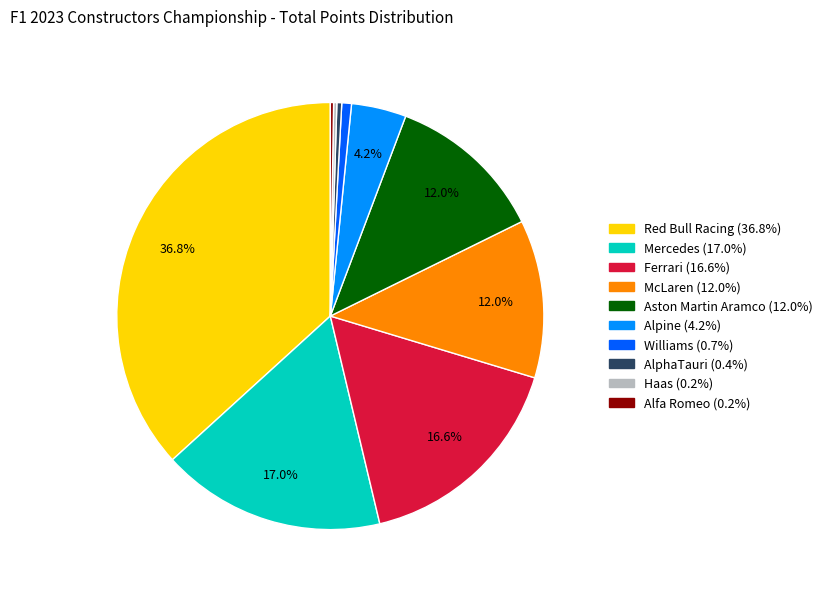

Is it true that Mercedes is 17% of the pie?

True